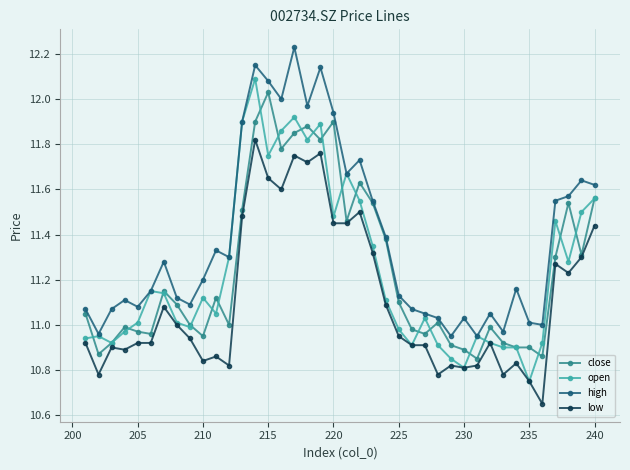

At which label does close reach its peak?

215